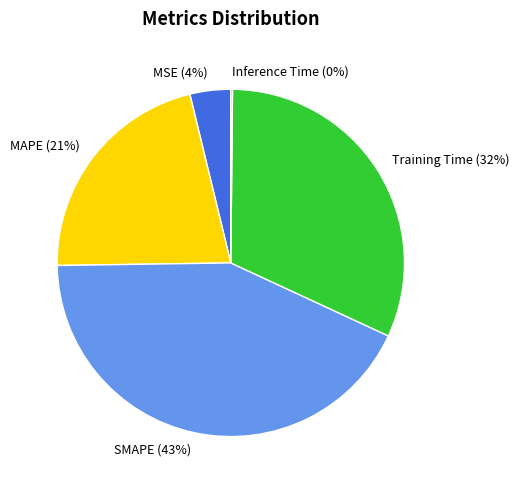

To the nearest percent, what portion does MAPE represent?

21%